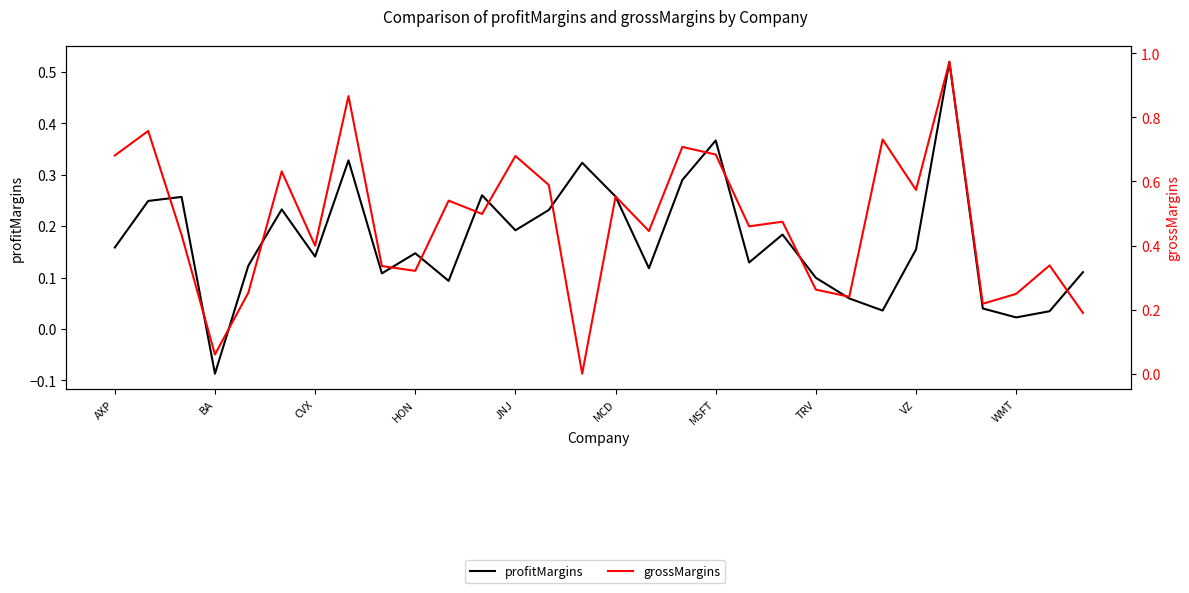

At VZ, list the series in order from largest to smallest.

grossMargins, profitMargins